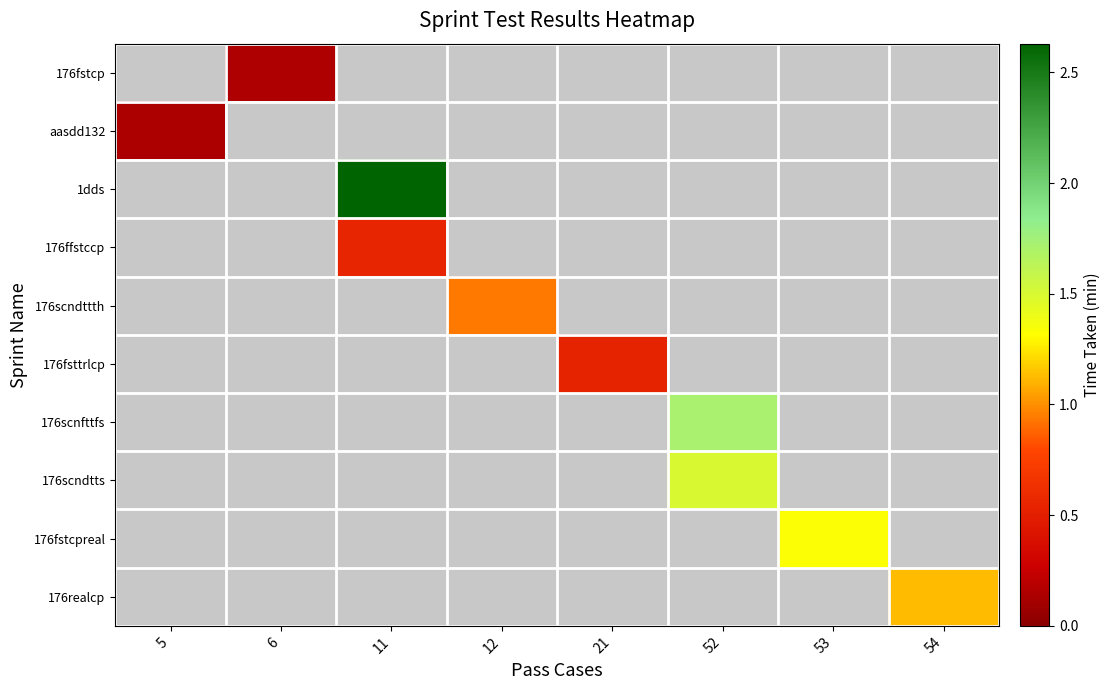

Is it true that aasdd132 equals 0.1 at 5?

True